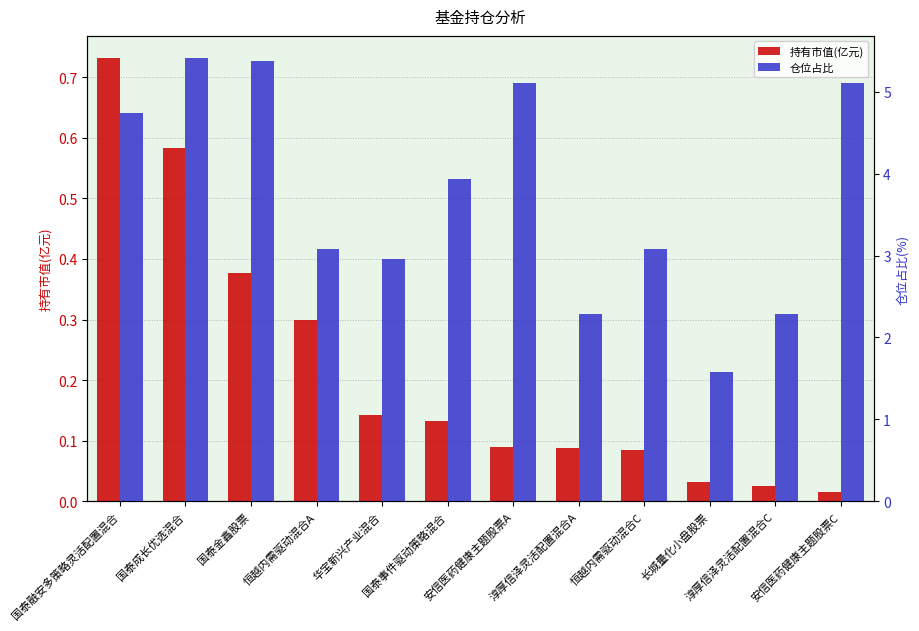

How many data points in 仓位占比 are less than 3?

4